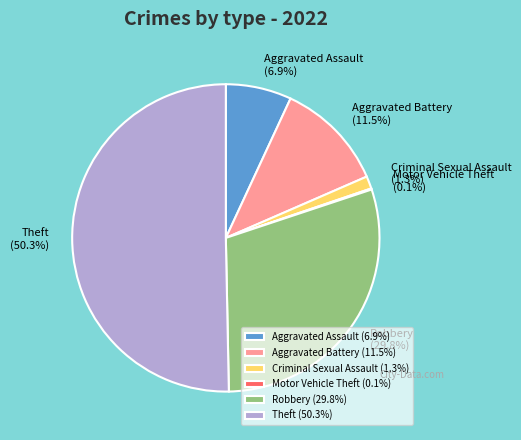

Approximately how many times larger is the value at Robbery compared to Theft?

0.6